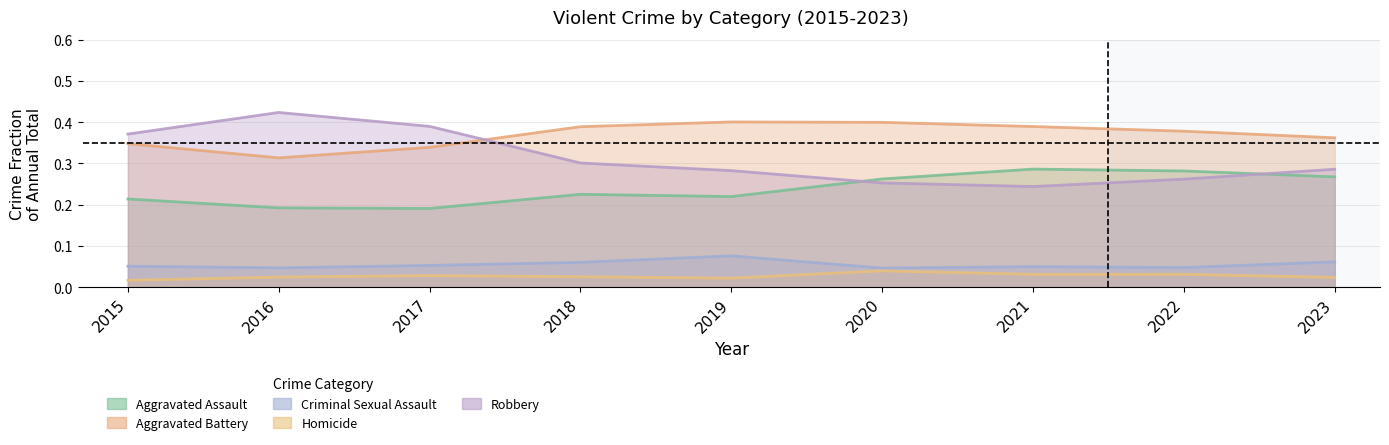

Which has a higher value, 2019 or 2020?

2020